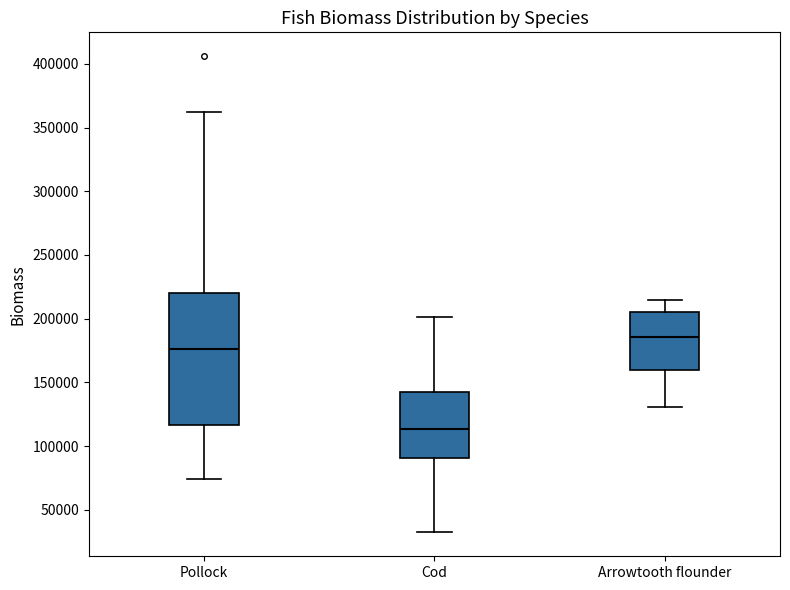

Reading left to right, read every box against the y-axis: the position of its median line, the range the box covers, and the ends of its whiskers. The values are not printed on the chart, so give them approximately, as read against the axis.

Pollock: median 175000, box 115000 to 220000, whiskers 75000 to 360000
Cod: median 115000, box 90000 to 145000, whiskers 30000 to 200000
Arrowtooth flounder: median 185000, box 160000 to 205000, whiskers 130000 to 215000